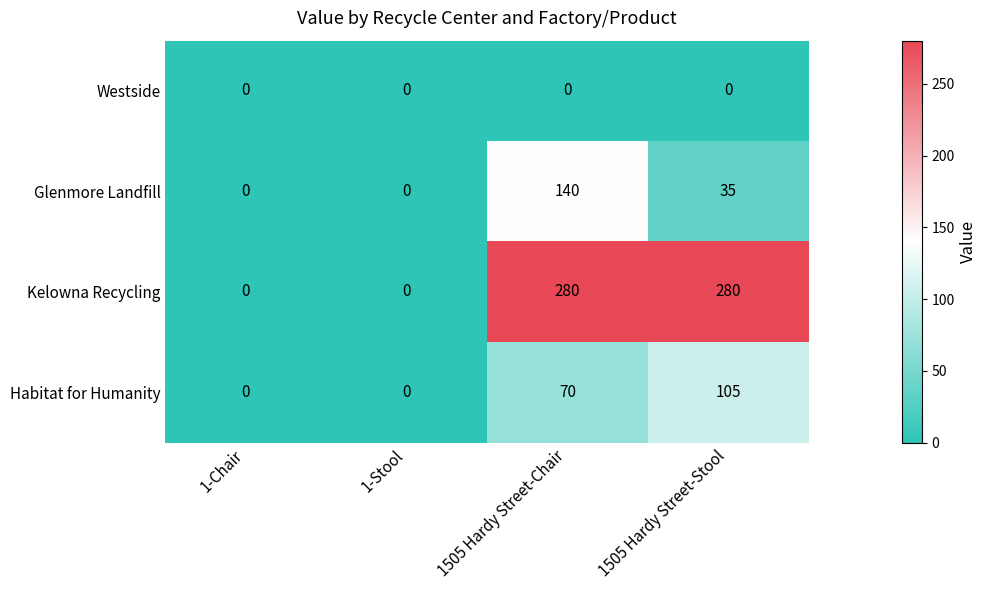

How many Glenmore Landfill values are between 0 and 140?

4